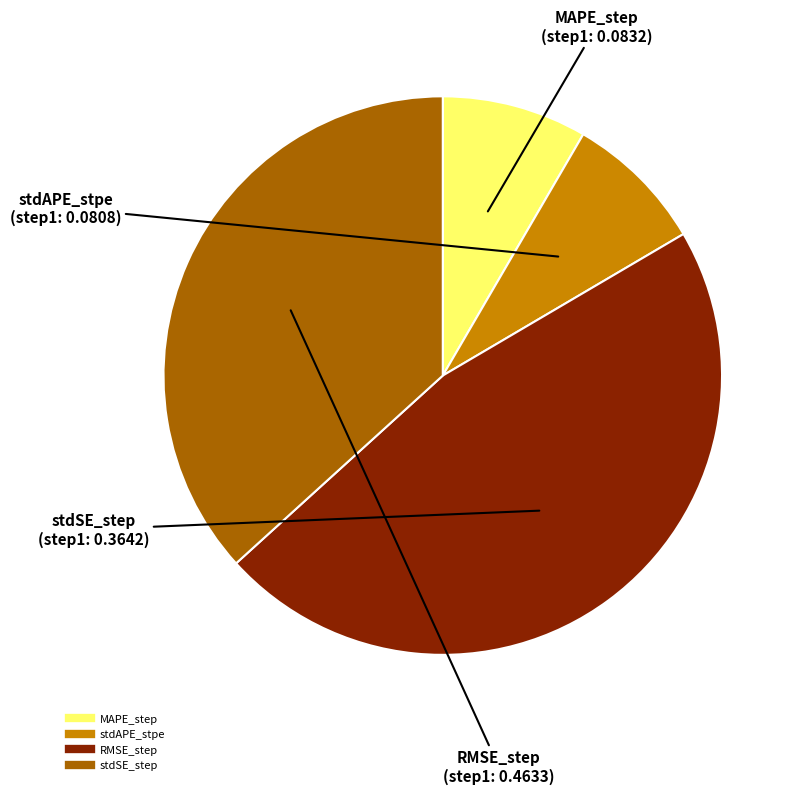

Which category has the biggest portion of the pie?

RMSE_step